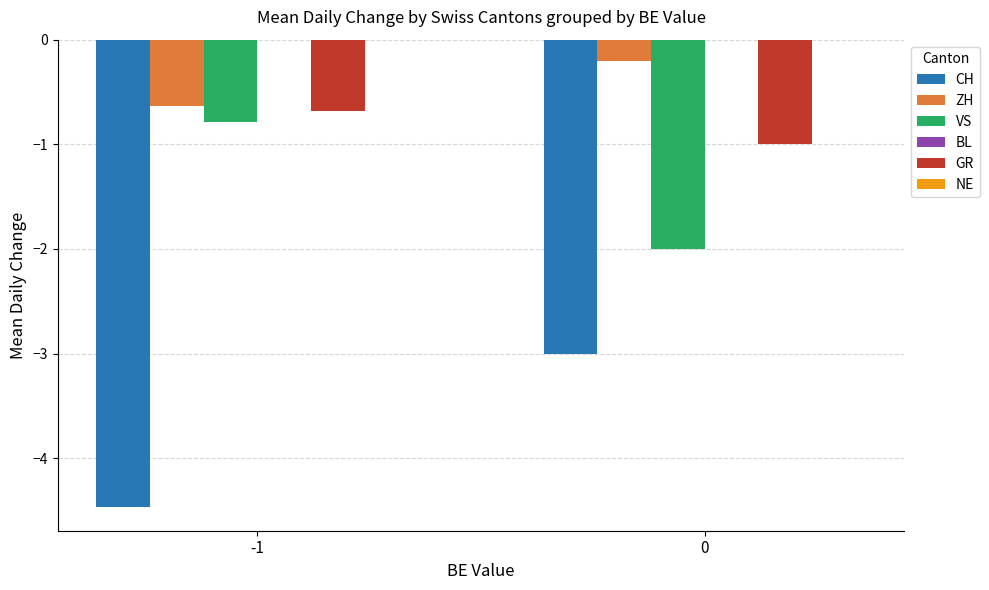

Reading right to left, list all the values displayed in this chart.

CH: 0=-3.0	-1=-4.5
ZH: 0=-0.2	-1=-0.6
VS: 0=-2.0	-1=-0.8
GR: 0=-1.0	-1=-0.7